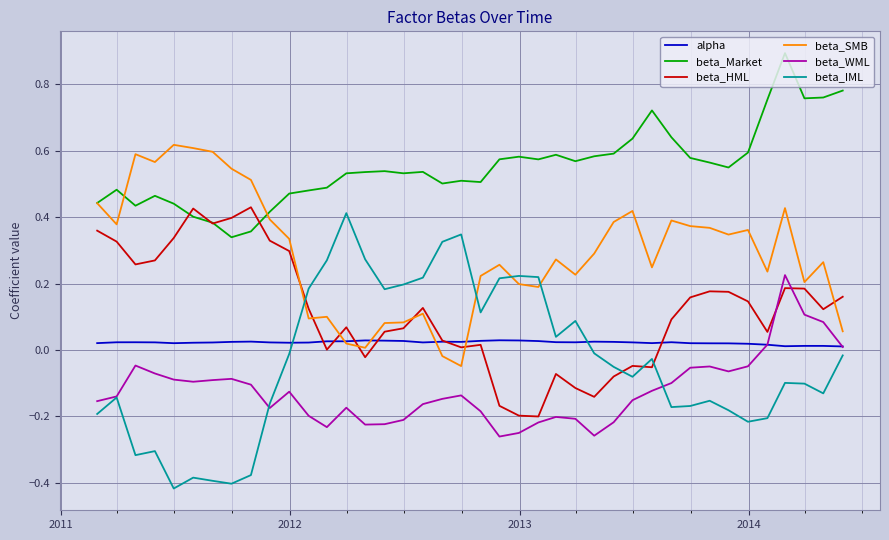

Which series has the largest range (max minus min)?

beta_IML